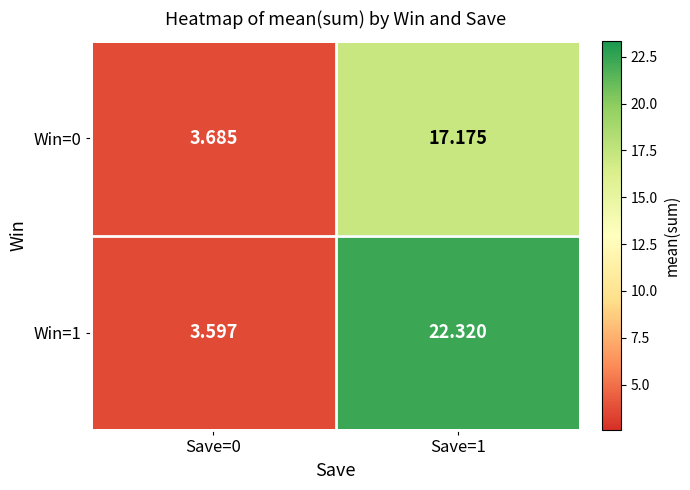

How many series are shown in this chart?

2